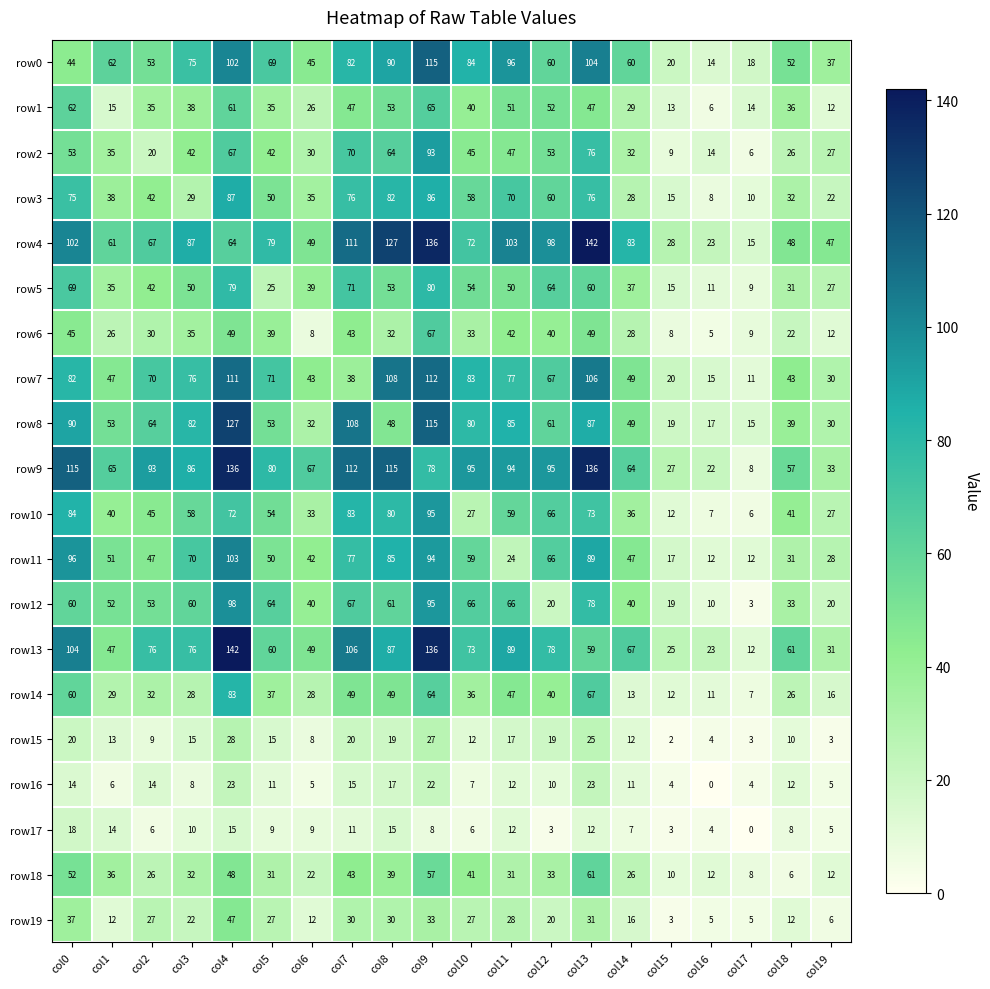

Where does the row11 series first go above 51?

col0